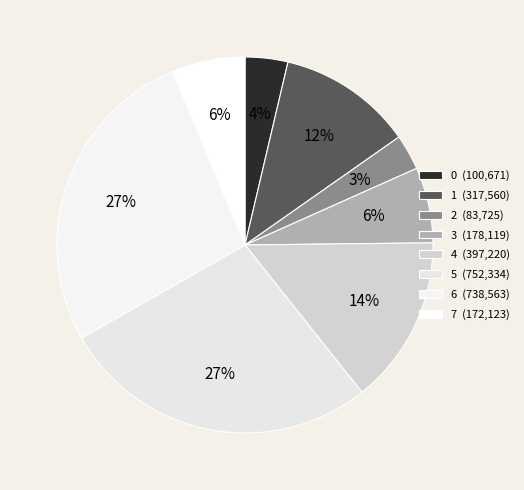

To the nearest percent, what is the average slice percentage?

12%